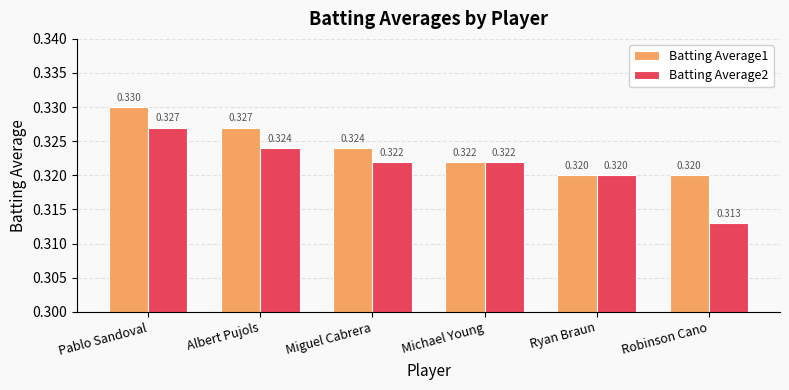

What is the label of the 5th bar from the left?

Ryan Braun